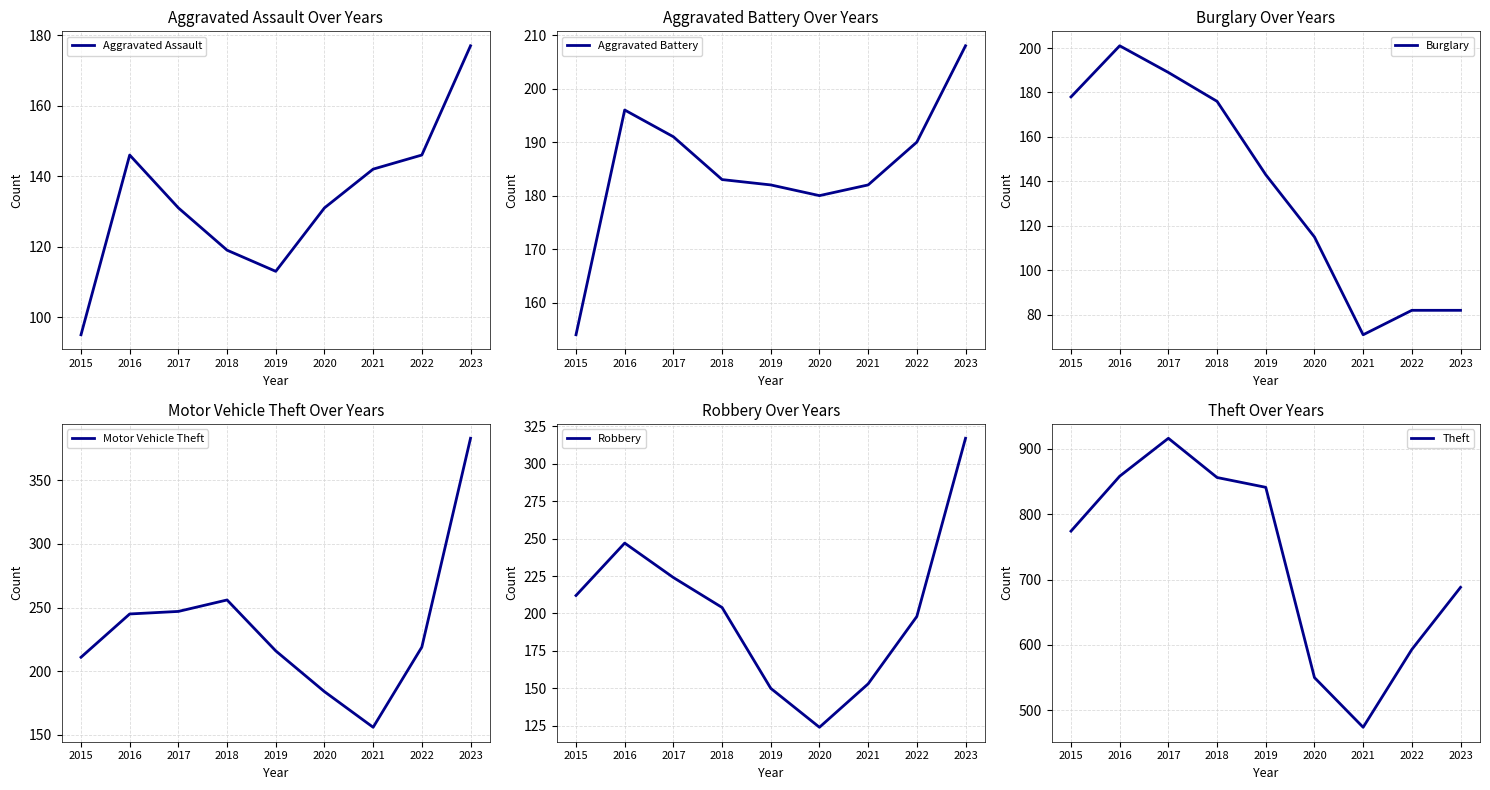

At which category is the sum across all series the highest?

2017